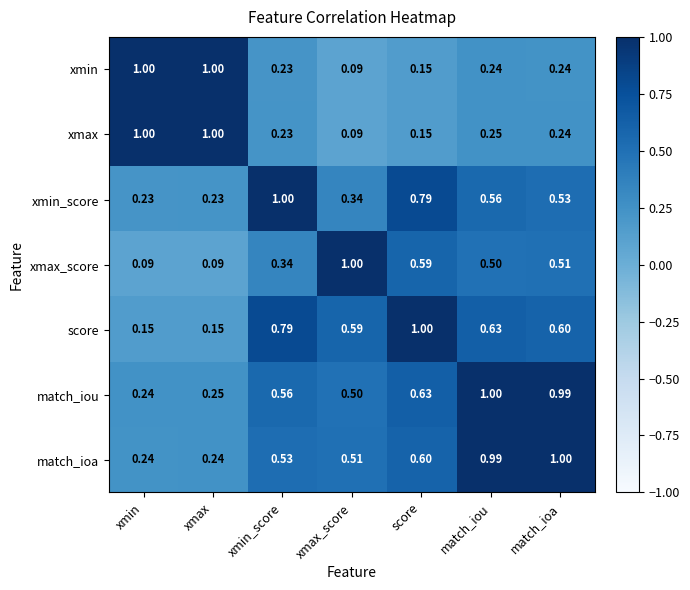

Rank the series at match_iou from lowest to highest value.

xmin, xmax, xmax_score, xmin_score, score, match_ioa, match_iou